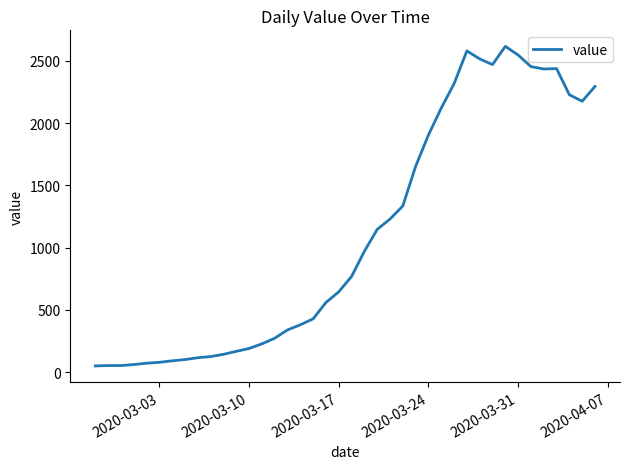

What is the difference between the maximum and minimum values?

2566